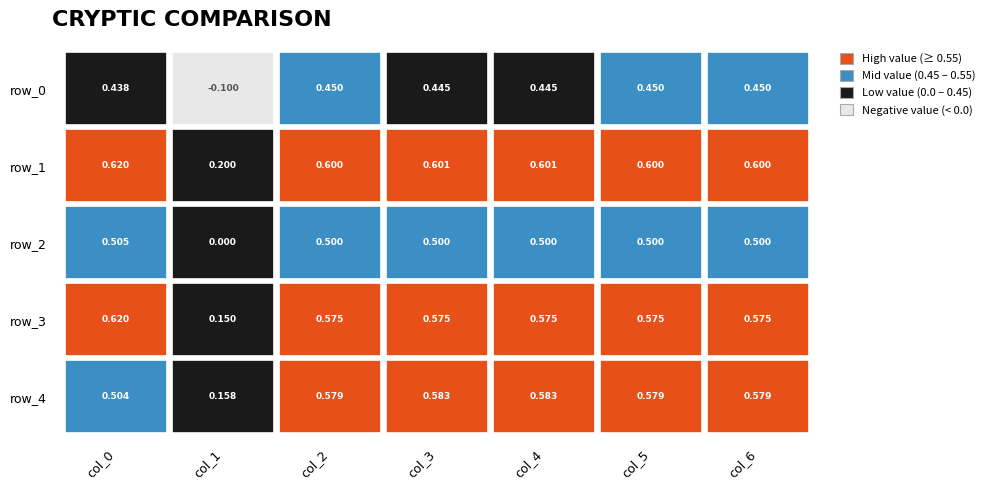

Reading left to right, what are all the values shown in this chart?

row_0: col_0=0.4	col_1=-0.1	col_2=0.5	col_3=0.4	col_4=0.4	col_5=0.5	col_6=0.5
row_1: col_0=0.6	col_1=0.2	col_2=0.6	col_3=0.6	col_4=0.6	col_5=0.6	col_6=0.6
row_2: col_0=0.5	col_1=0.0	col_2=0.5	col_3=0.5	col_4=0.5	col_5=0.5	col_6=0.5
row_3: col_0=0.6	col_1=0.1	col_2=0.6	col_3=0.6	col_4=0.6	col_5=0.6	col_6=0.6
row_4: col_0=0.5	col_1=0.2	col_2=0.6	col_3=0.6	col_4=0.6	col_5=0.6	col_6=0.6